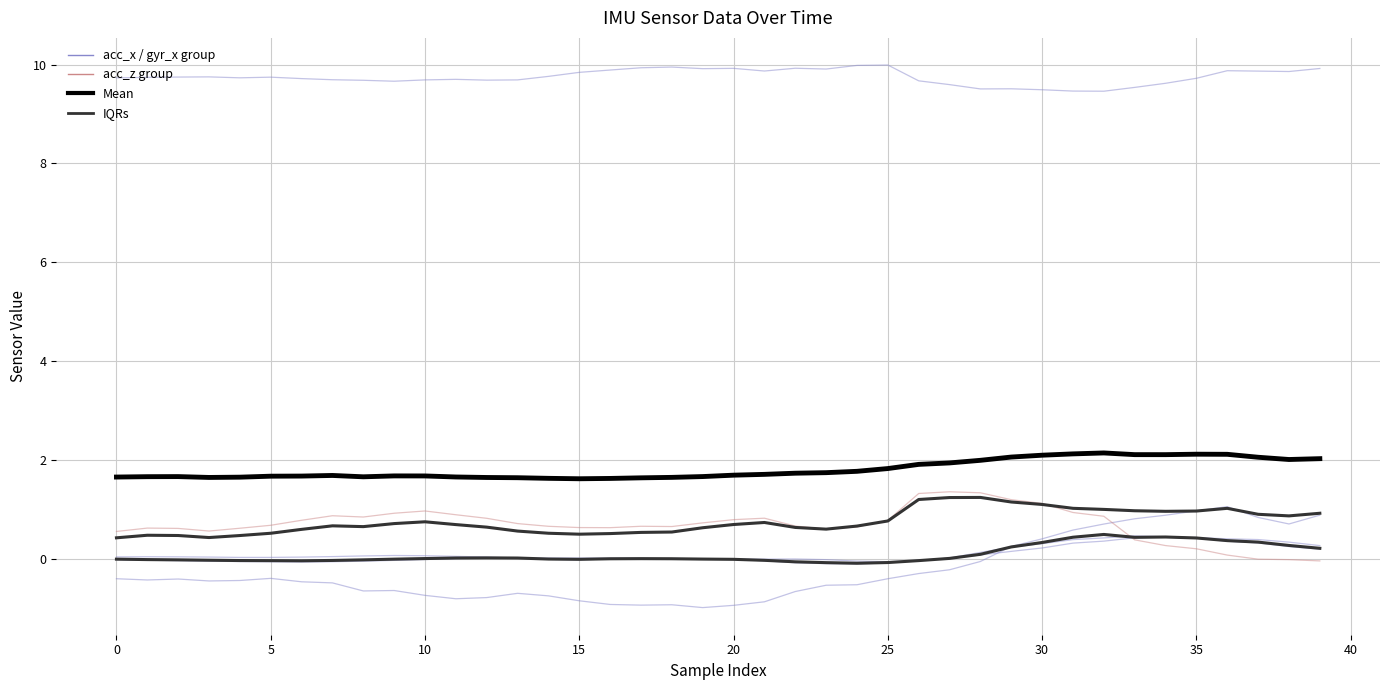

What is the minimum value for acc_x?

-1.0